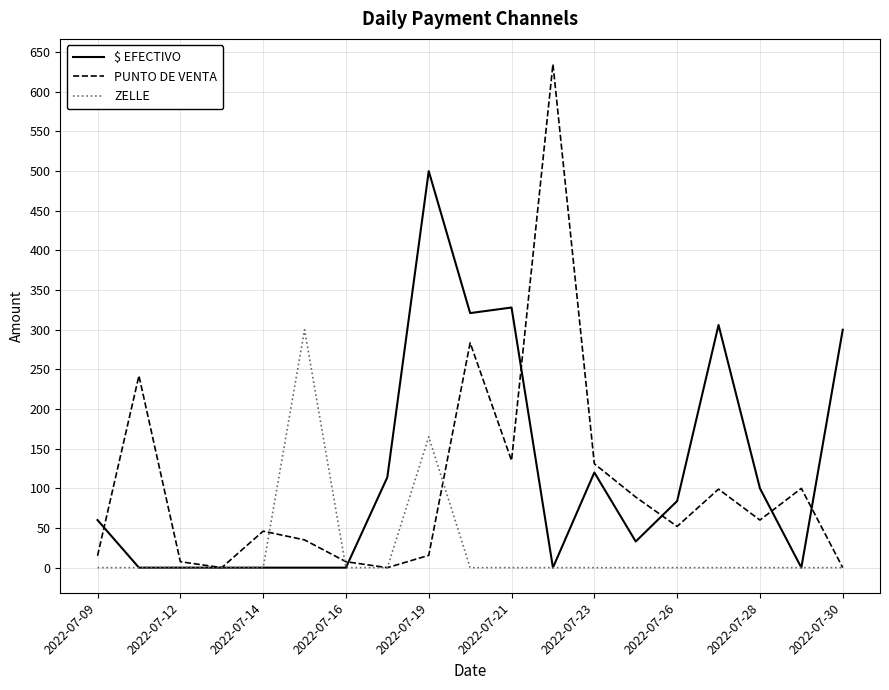

List the series in order of their overall mean, lowest first.

ZELLE, PUNTO DE VENTA, $ EFECTIVO